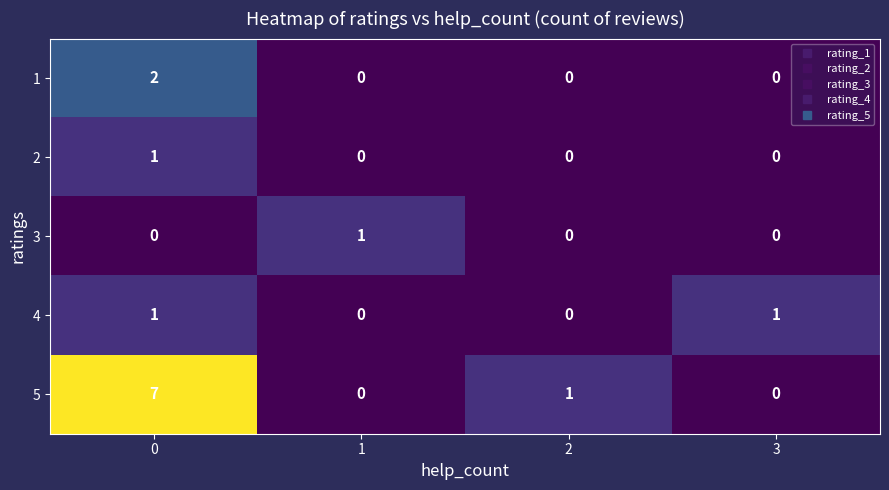

Reading left to right, transcribe all the data shown in this chart.

1: 0=2	1=0	2=0	3=0
2: 0=1	1=0	2=0	3=0
3: 0=0	1=1	2=0	3=0
4: 0=1	1=0	2=0	3=1
5: 0=7	1=0	2=1	3=0